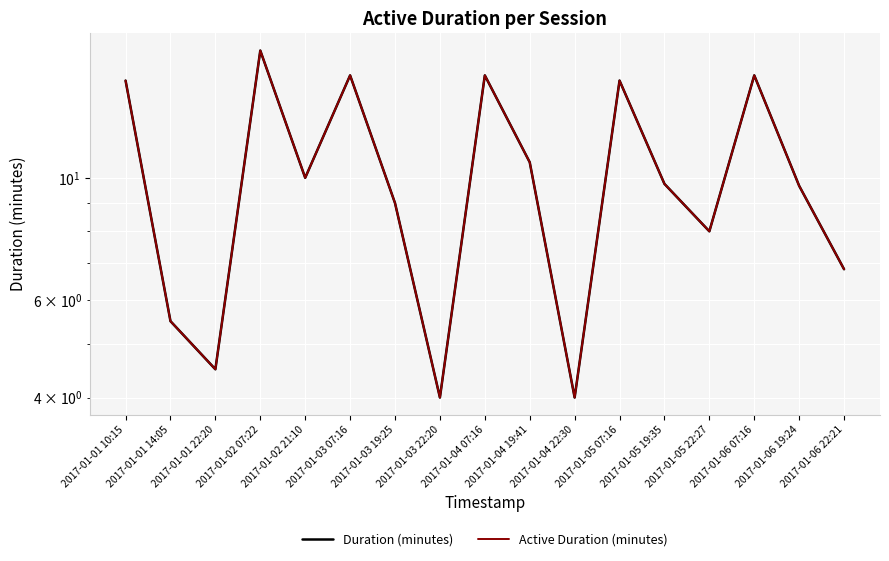

What is the difference between the second highest and minimum values in the Duration (minutes) series?

11.3